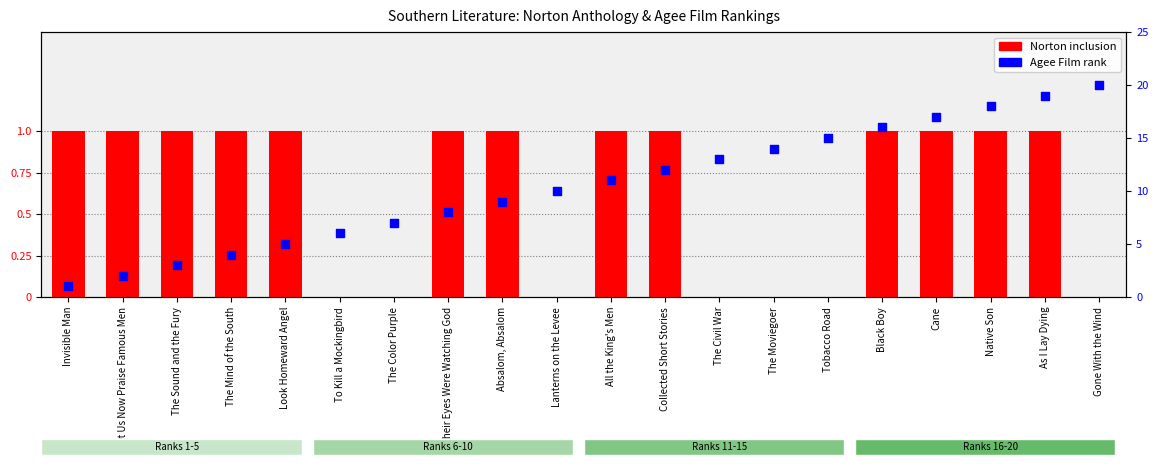

What are all the series names shown in the legend?

Norton inclusion, Agee Film rank